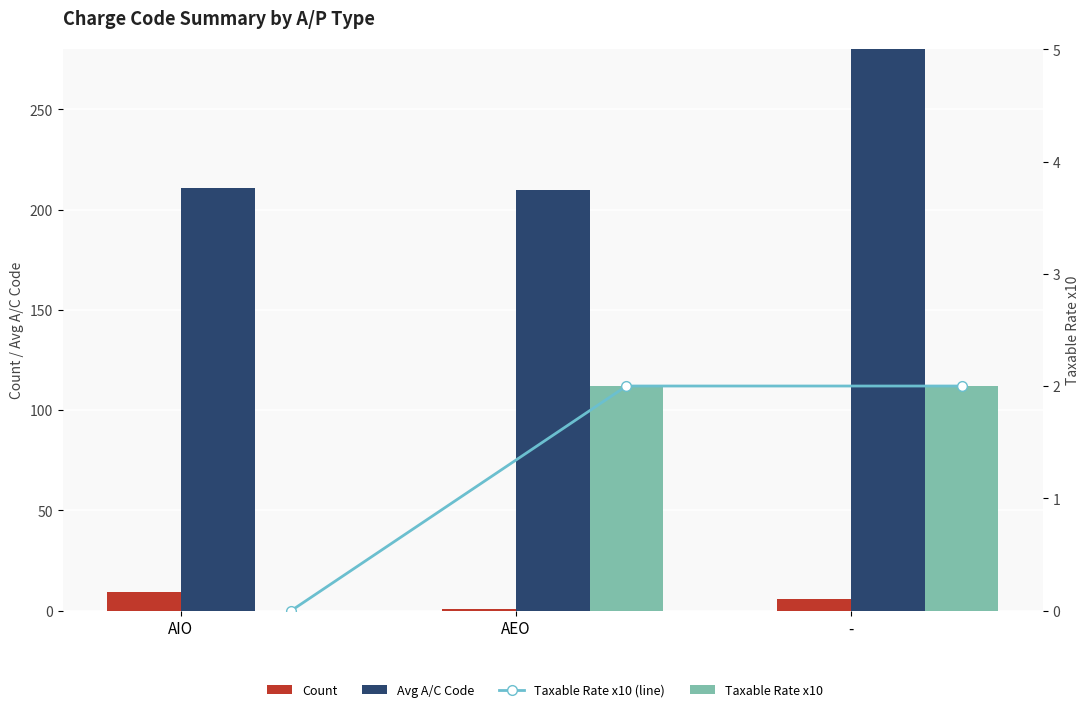

What is the spread (max minus min) of values at AIO?

211